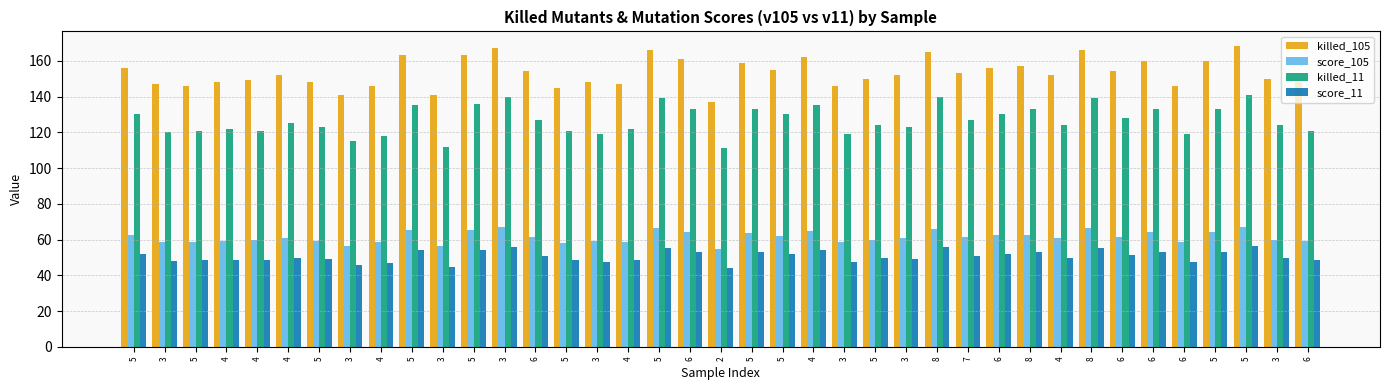

How many bars are there in total?

156